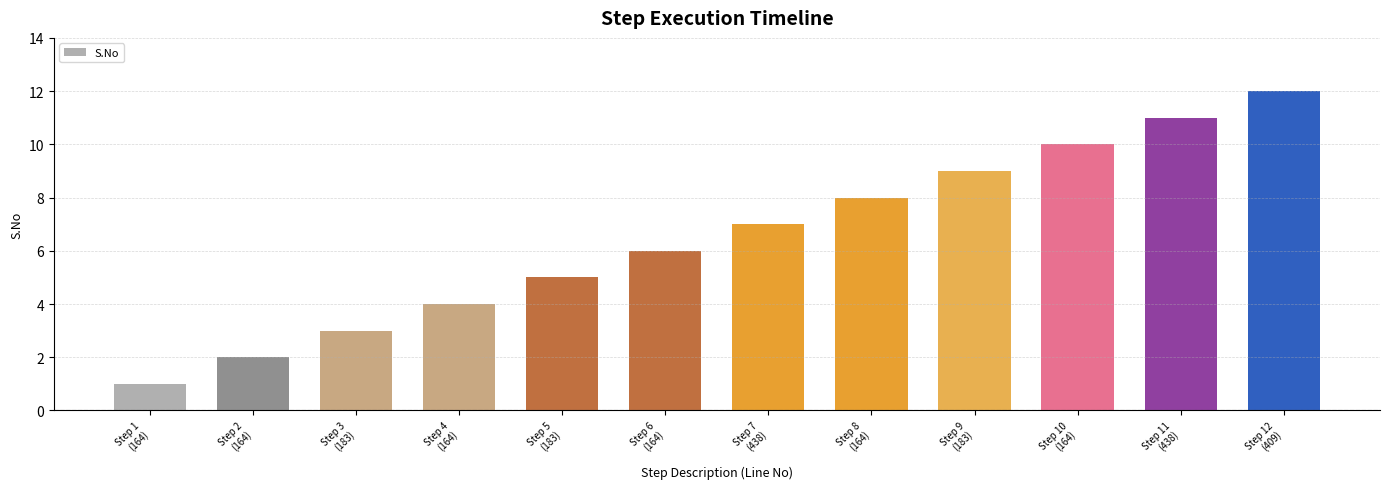

What is the sum of all values?

78